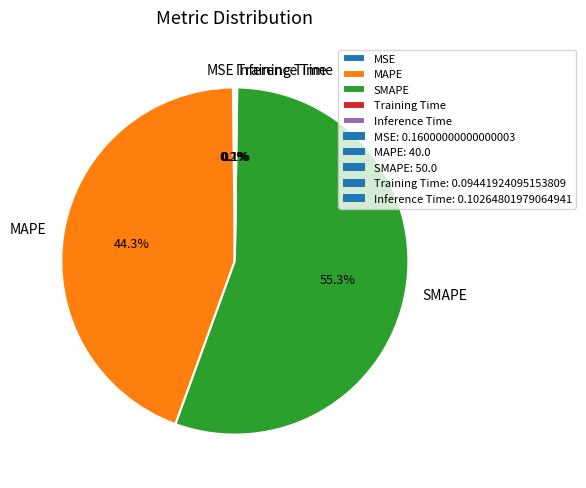

Which category accounts for the majority?

SMAPE